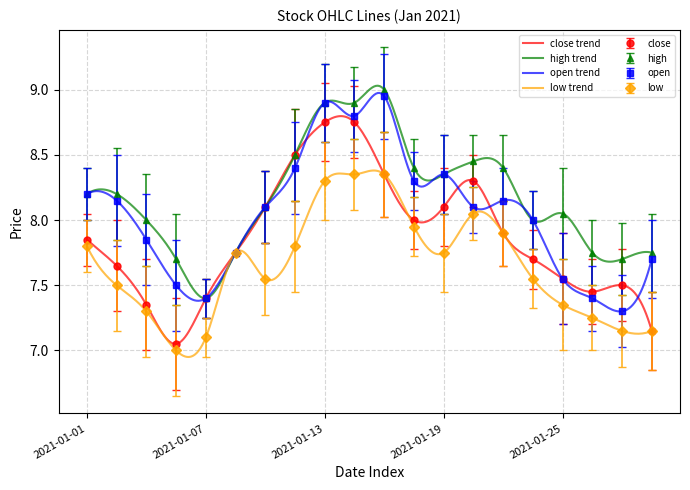

Reading right to left, extract all data points from this chart.

close: 2021-01-29=7.2	2021-01-28=7.5	2021-01-27=7.5	2021-01-25=7.5	2021-01-22=7.7	2021-01-21=7.9	2021-01-20=8.3	2021-01-19=8.1	2021-01-18=8.0	2021-01-15=8.3	2021-01-14=8.8	2021-01-13=8.8	2021-01-12=8.5	2021-01-11=8.1	2021-01-08=7.8	2021-01-07=7.4	2021-01-06=7.0	2021-01-05=7.3	2021-01-04=7.7	2021-01-01=7.8
high: 2021-01-29=7.8	2021-01-28=7.7	2021-01-27=7.8	2021-01-25=8.1	2021-01-22=8.0	2021-01-21=8.4	2021-01-20=8.4	2021-01-19=8.3	2021-01-18=8.4	2021-01-15=9.0	2021-01-14=8.9	2021-01-13=8.9	2021-01-12=8.5	2021-01-11=8.1	2021-01-08=7.8	2021-01-07=7.4	2021-01-06=7.7	2021-01-05=8.0	2021-01-04=8.2	2021-01-01=8.2
open: 2021-01-29=7.7	2021-01-28=7.3	2021-01-27=7.4	2021-01-25=7.5	2021-01-22=8.0	2021-01-21=8.2	2021-01-20=8.1	2021-01-19=8.3	2021-01-18=8.3	2021-01-15=8.9	2021-01-14=8.8	2021-01-13=8.9	2021-01-12=8.4	2021-01-11=8.1	2021-01-08=7.8	2021-01-07=7.4	2021-01-06=7.5	2021-01-05=7.8	2021-01-04=8.2	2021-01-01=8.2
low: 2021-01-29=7.2	2021-01-28=7.2	2021-01-27=7.2	2021-01-25=7.3	2021-01-22=7.5	2021-01-21=7.9	2021-01-20=8.1	2021-01-19=7.8	2021-01-18=8.0	2021-01-15=8.3	2021-01-14=8.3	2021-01-13=8.3	2021-01-12=7.8	2021-01-11=7.5	2021-01-08=7.8	2021-01-07=7.1	2021-01-06=7.0	2021-01-05=7.3	2021-01-04=7.5	2021-01-01=7.8